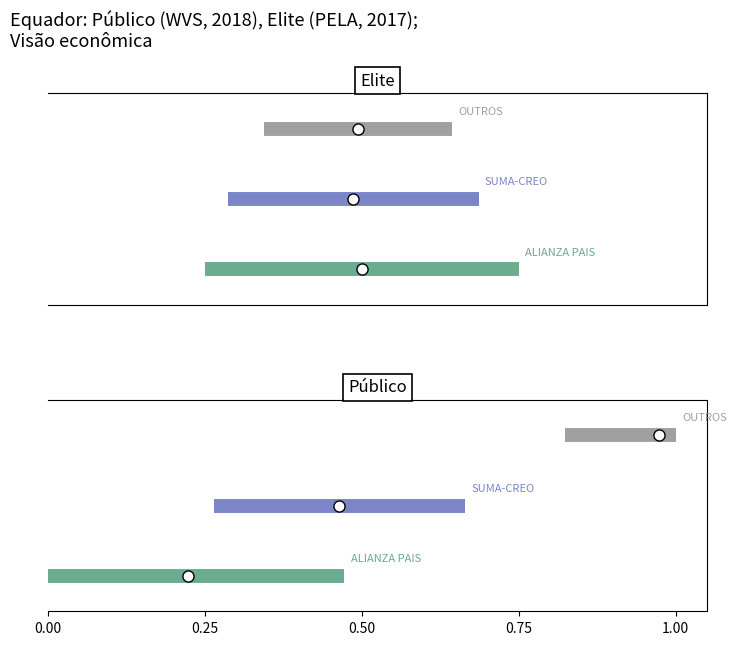

Count the number of data series in this chart.

3